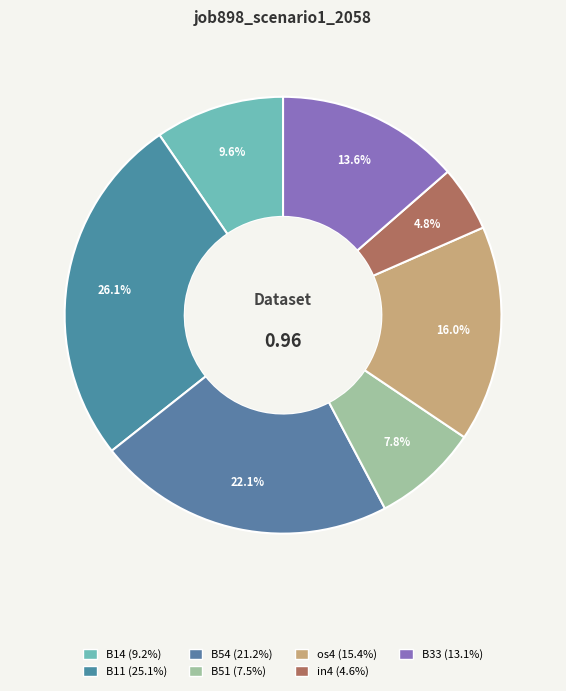

What is the change in value from B14 to os4?

+0.1